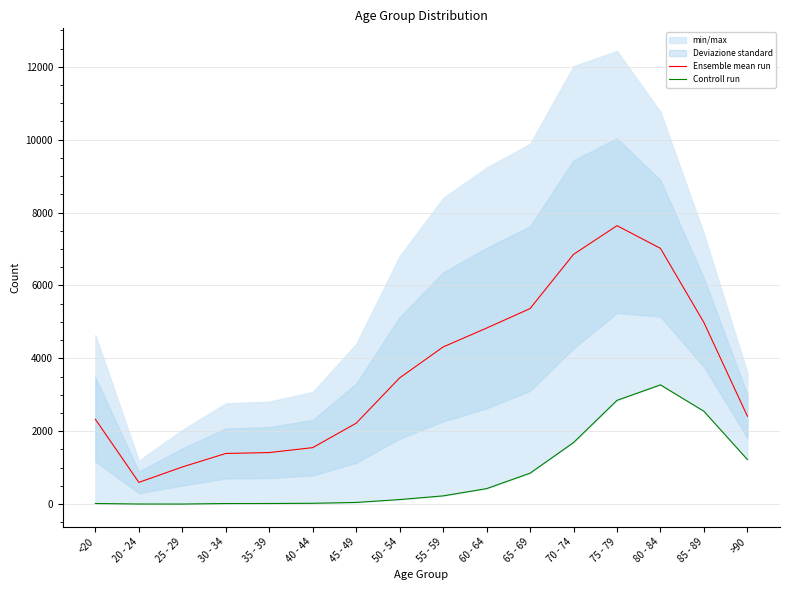

True or false: Ensemble mean run and Controll run intersect in this chart.

False